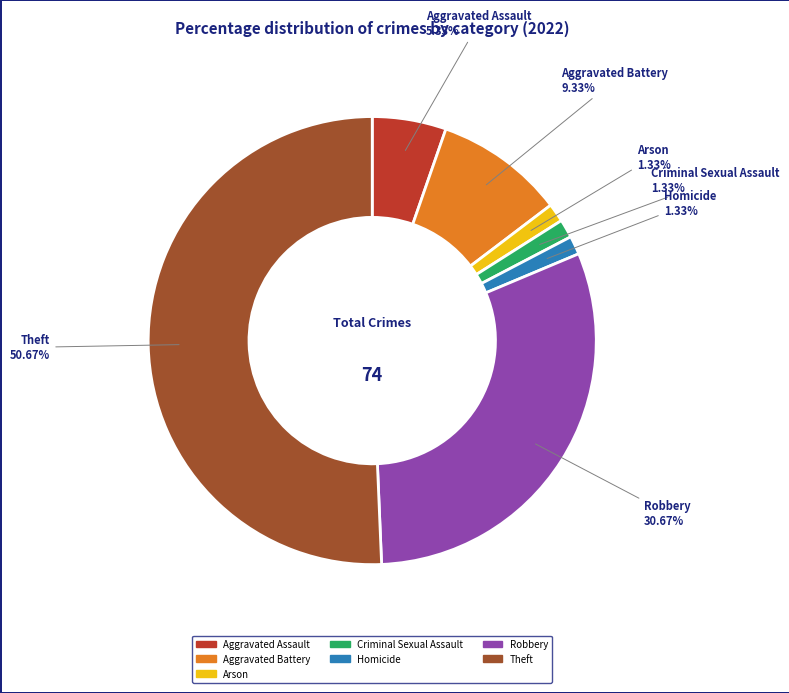

The Aggravated Battery slice represents 22% of the pie. True or false?

False